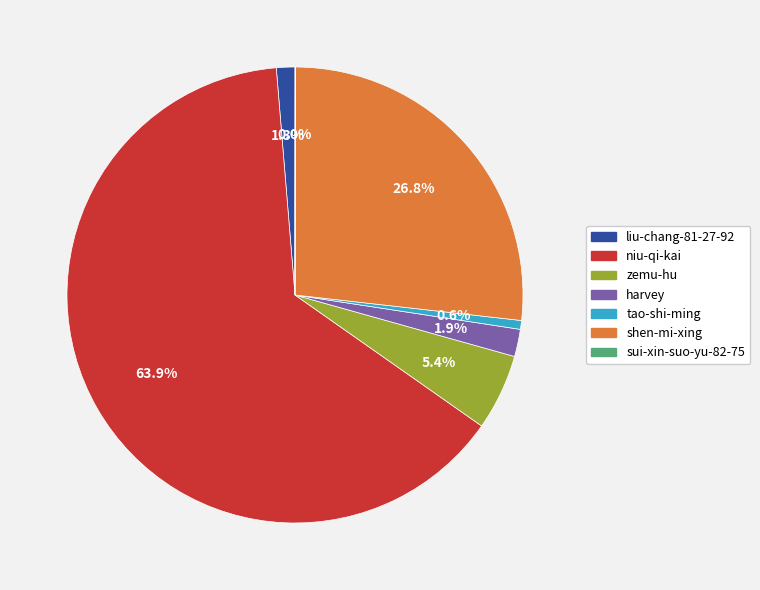

To the nearest percent, what portion does niu-qi-kai represent?

64%